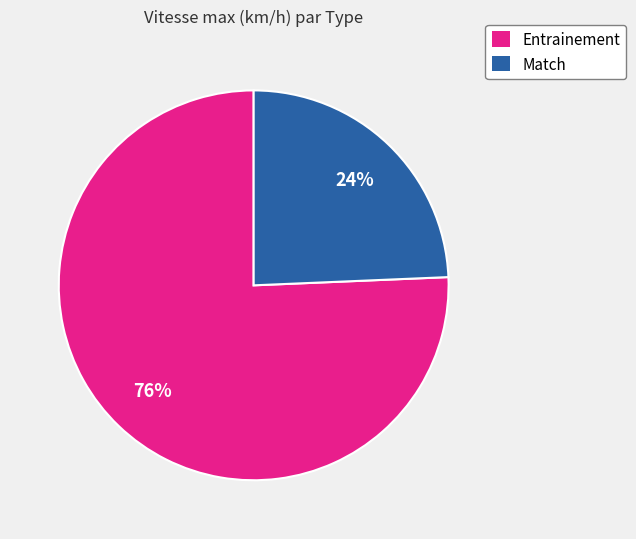

What percentage is the Entrainement slice, to the nearest percent?

76%